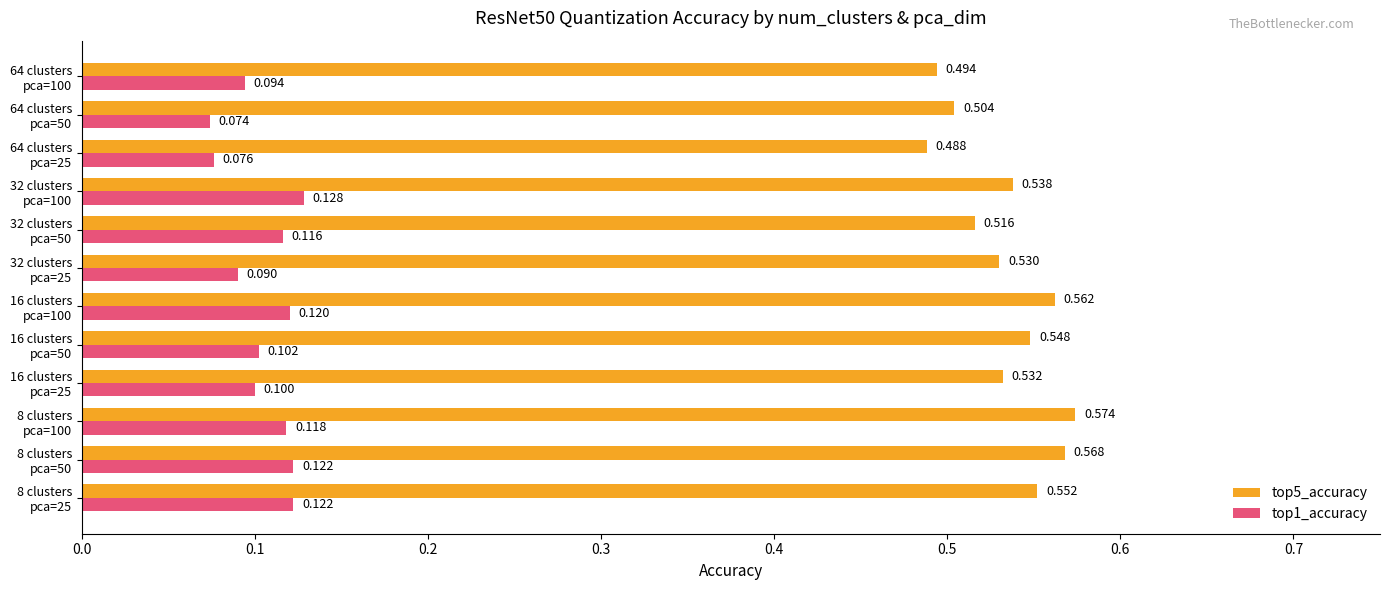

At which label is top5_accuracy closest to 0?

64 clusters
pca=25